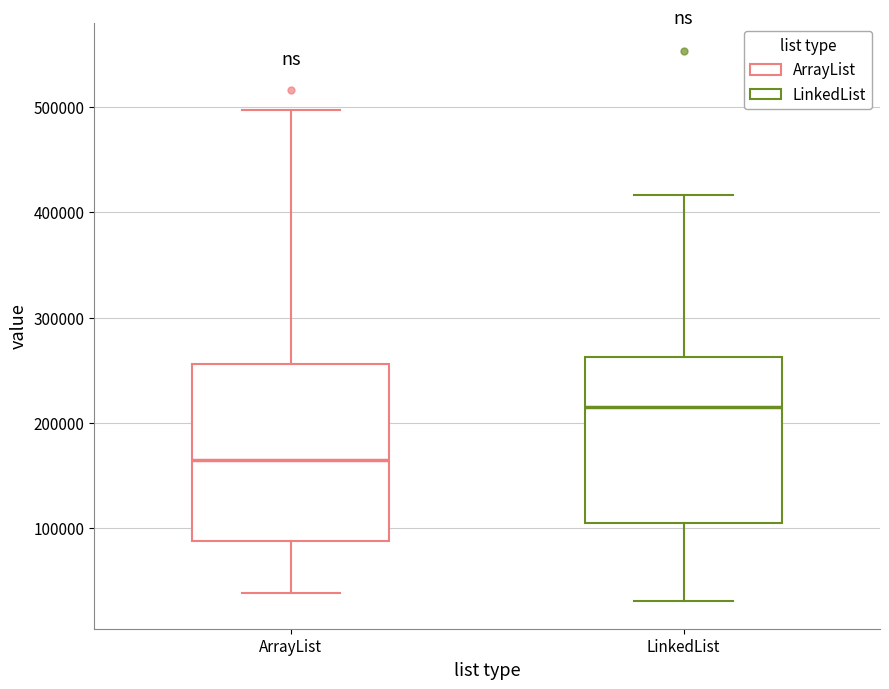

Where does the median line of the box for ArrayList sit on the y-axis? The values are not printed on the chart, so give them approximately, as read against the axis.

160000